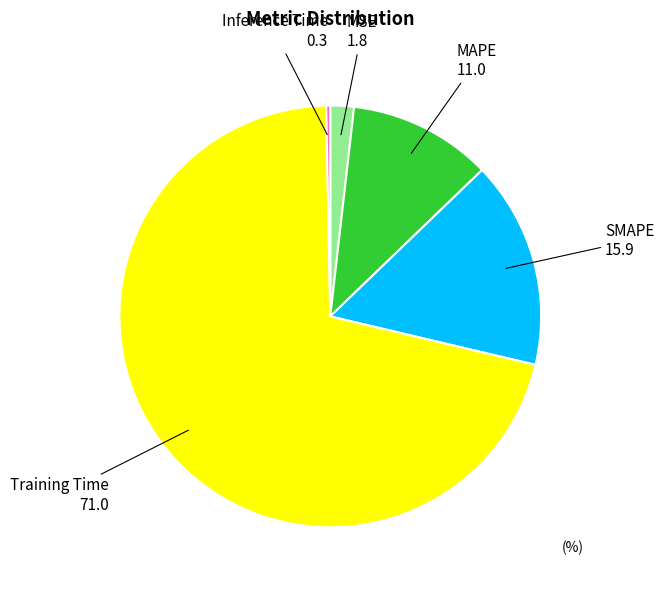

Is there any slice that represents more than half of the pie?

Yes